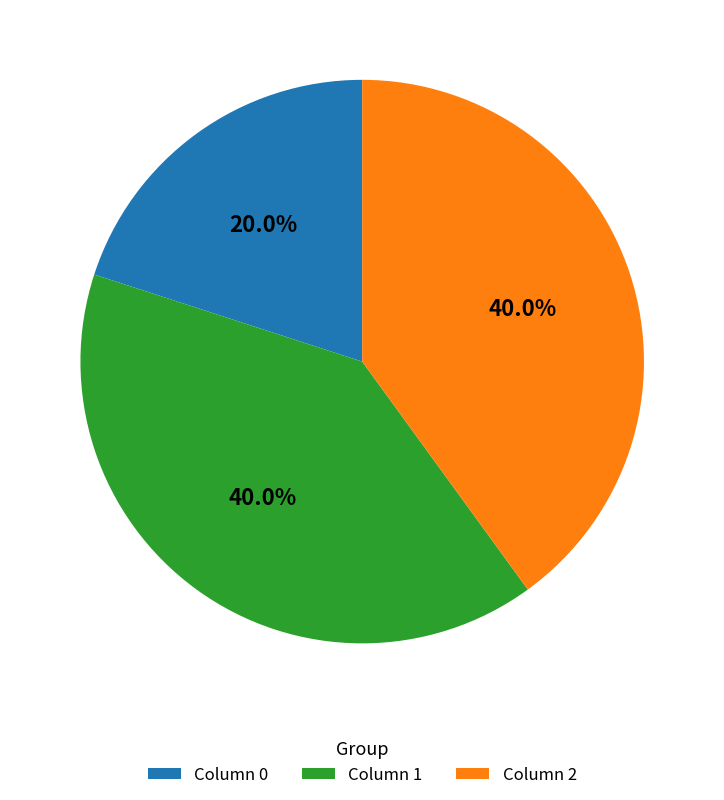

Does Column 2 account for over 50% of the chart?

No